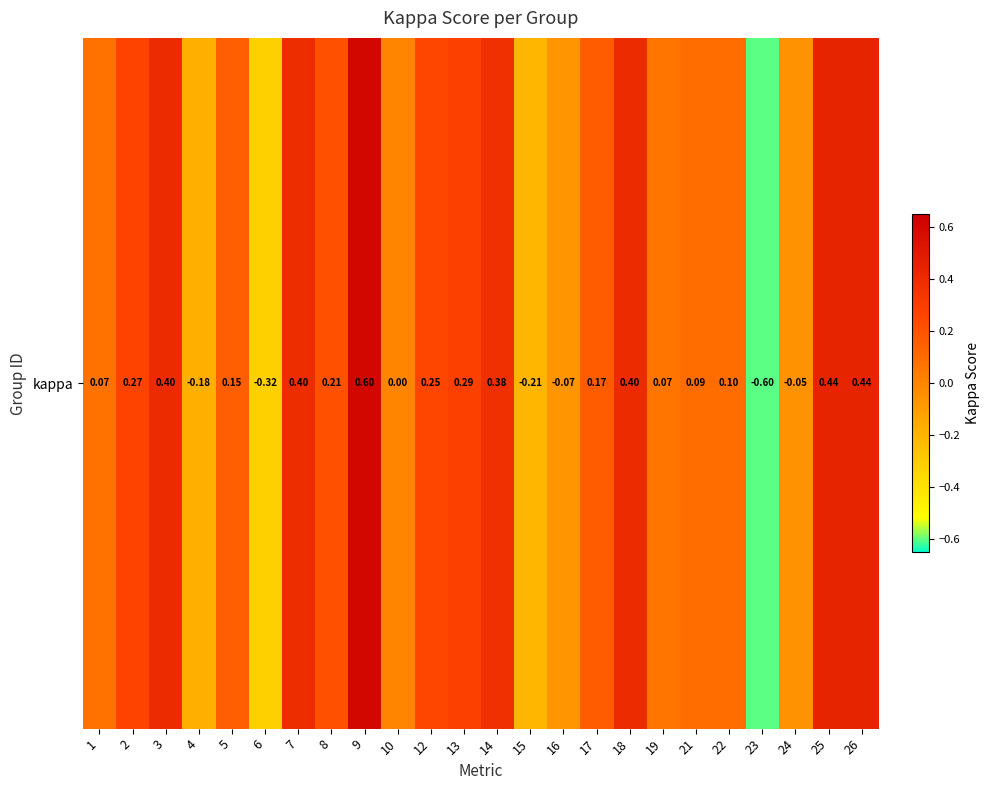

What is the maximum value shown in the chart?

0.6